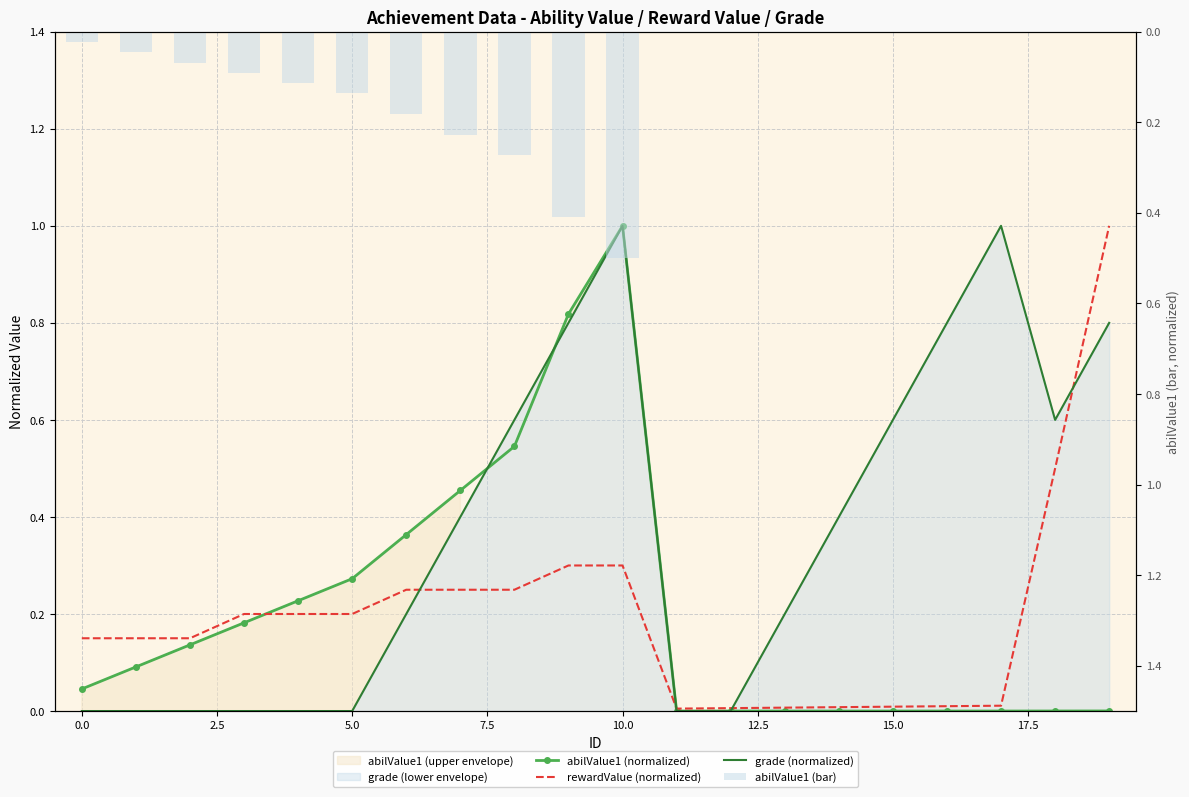

What is the average value of the abilValue1 (bar) series?

0.1